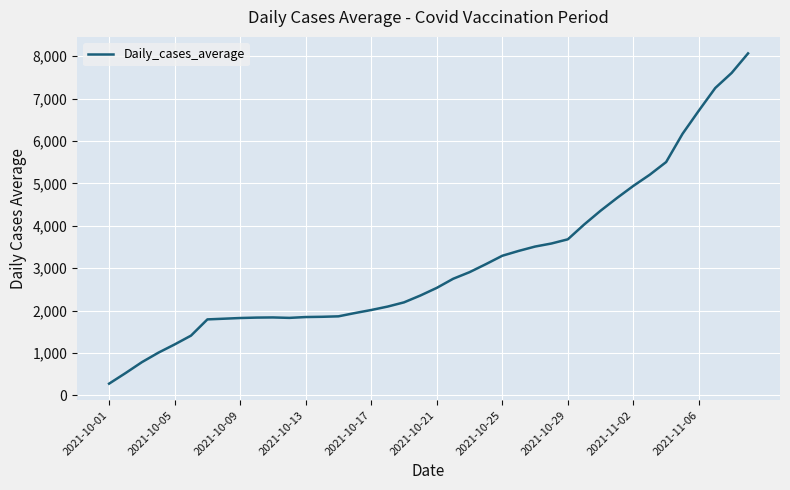

What is the smallest value displayed?

275.0